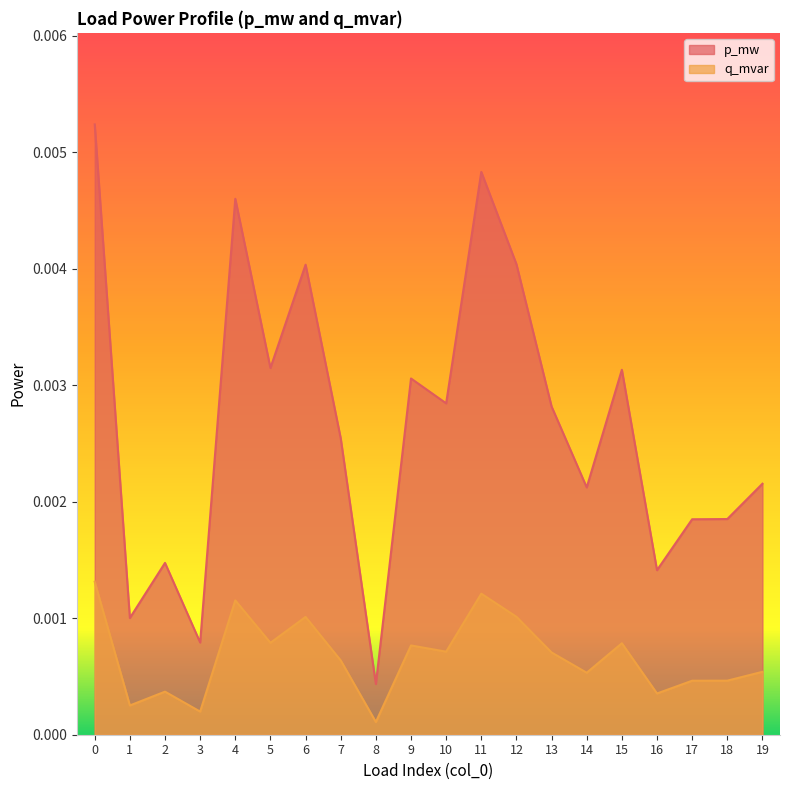

How many interior local valleys does the q_mvar series have?

7